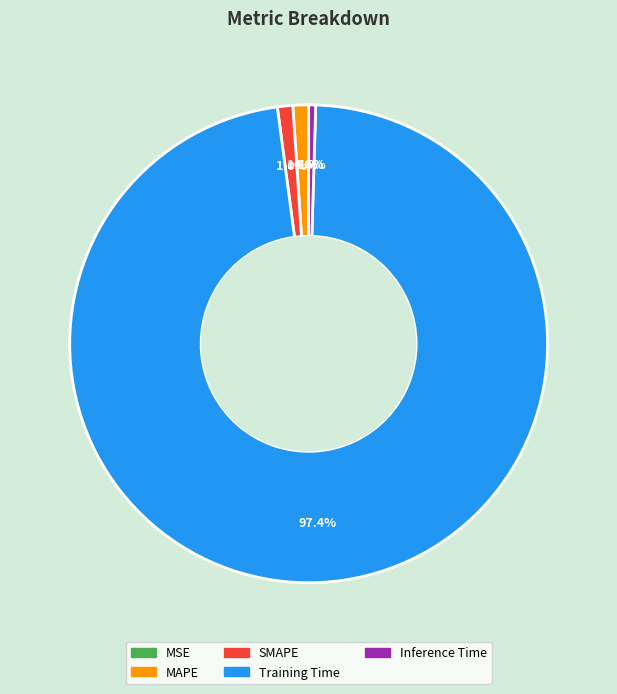

What is the largest slice in the pie chart?

Training Time